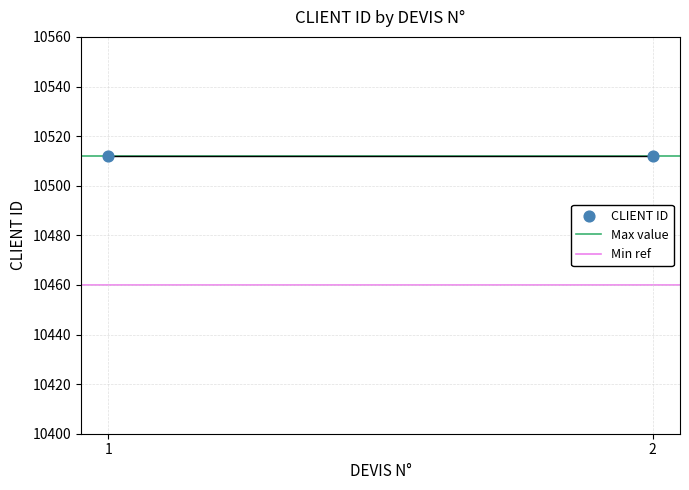

Which series contains the lowest Y value?

Min ref